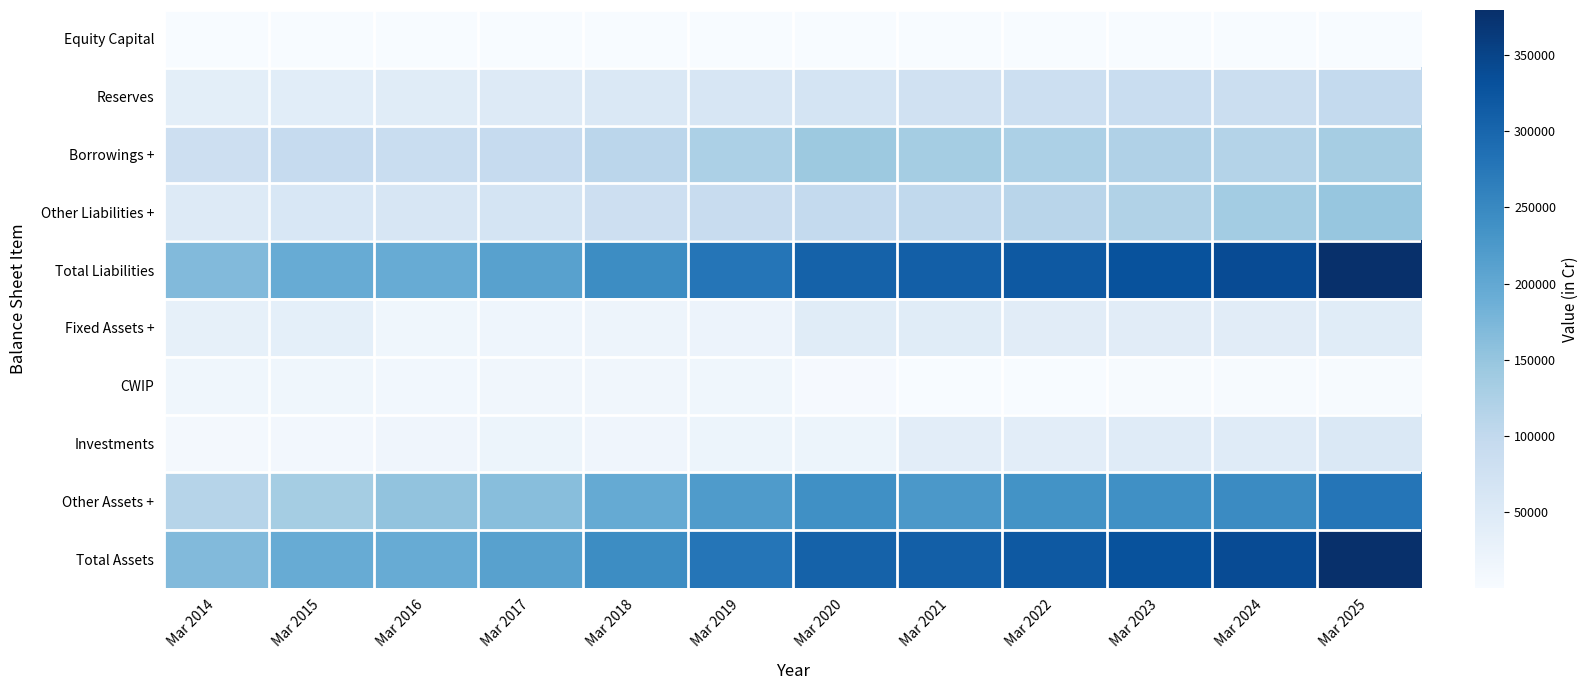

Reading left to right, list all the values displayed in this chart.

Equity Capital: Mar 2014=185	Mar 2015=186	Mar 2016=186	Mar 2017=187	Mar 2018=280	Mar 2019=281	Mar 2020=281	Mar 2021=281	Mar 2022=281	Mar 2023=281	Mar 2024=275	Mar 2025=275
Reserves: Mar 2014=37526	Mar 2015=40723	Mar 2016=43994	Mar 2017=50030	Mar 2018=54623	Mar 2019=62094	Mar 2020=66442	Mar 2021=75588	Mar 2022=82127	Mar 2023=89045	Mar 2024=86084	Mar 2025=97381
Borrowings +: Mar 2014=80846	Mar 2015=93630	Mar 2016=88135	Mar 2017=93954	Mar 2018=107524	Mar 2019=125555	Mar 2020=143174	Mar 2021=134629	Mar 2022=125508	Mar 2023=120650	Mar 2024=116322	Mar 2025=132409
Other Liabilities +: Mar 2014=50324	Mar 2015=58727	Mar 2016=61775	Mar 2017=67400	Mar 2018=80812	Mar 2019=90106	Mar 2020=96790	Mar 2021=99597	Mar 2022=111112	Mar 2023=119745	Mar 2024=136412	Mar 2025=149460
Total Liabilities: Mar 2014=168881	Mar 2015=193266	Mar 2016=194091	Mar 2017=211571	Mar 2018=243240	Mar 2019=278036	Mar 2020=306687	Mar 2021=310095	Mar 2022=319028	Mar 2023=329722	Mar 2024=339094	Mar 2025=379524
Fixed Assets +: Mar 2014=32397	Mar 2015=34738	Mar 2016=14176	Mar 2017=16677	Mar 2018=18580	Mar 2019=21194	Mar 2020=43653	Mar 2021=44319	Mar 2022=42945	Mar 2023=42641	Mar 2024=42964	Mar 2025=44253
CWIP: Mar 2014=14179	Mar 2015=14993	Mar 2016=10974	Mar 2017=13298	Mar 2018=13443	Mar 2019=13919	Mar 2020=3311	Mar 2021=500	Mar 2022=1250	Mar 2023=3066	Mar 2024=3045	Mar 2025=2391
Investments: Mar 2014=8109	Mar 2015=9612	Mar 2016=15465	Mar 2017=19753	Mar 2018=15311	Mar 2019=20907	Mar 2020=20047	Mar 2021=39627	Mar 2022=39395	Mar 2023=44798	Mar 2024=45648	Mar 2025=54805
Other Assets +: Mar 2014=114197	Mar 2015=133923	Mar 2016=153475	Mar 2017=161843	Mar 2018=195905	Mar 2019=222016	Mar 2020=239675	Mar 2021=225649	Mar 2022=235438	Mar 2023=239217	Mar 2024=247437	Mar 2025=278075
Total Assets: Mar 2014=168881	Mar 2015=193266	Mar 2016=194091	Mar 2017=211571	Mar 2018=243240	Mar 2019=278036	Mar 2020=306687	Mar 2021=310095	Mar 2022=319028	Mar 2023=329722	Mar 2024=339094	Mar 2025=379524